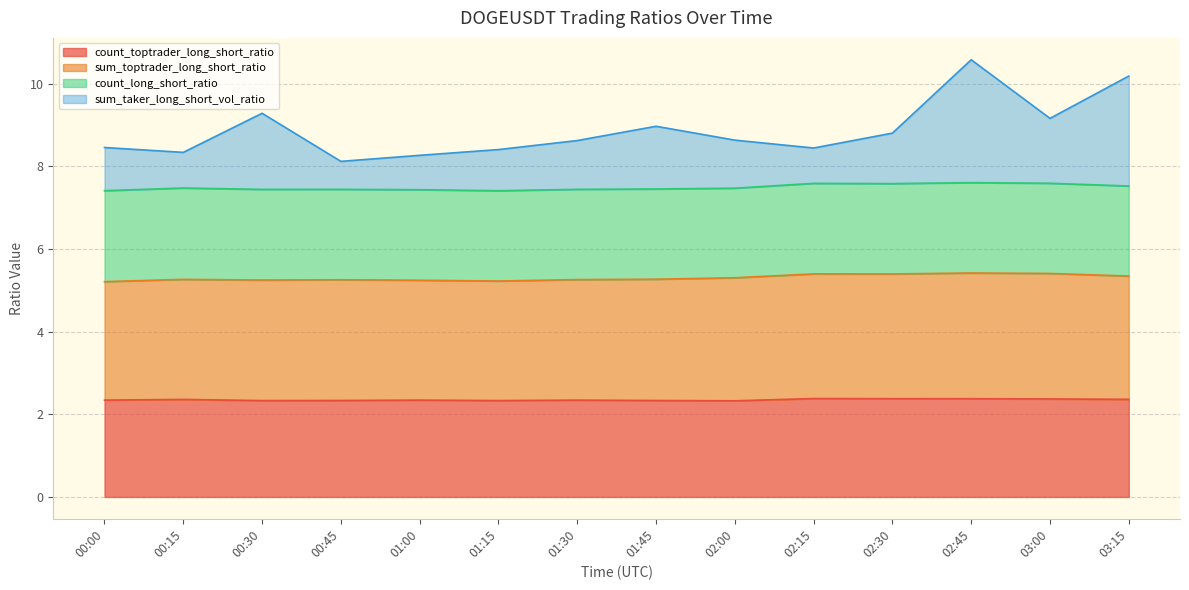

At how many categories does at least one series exceed 8?

14